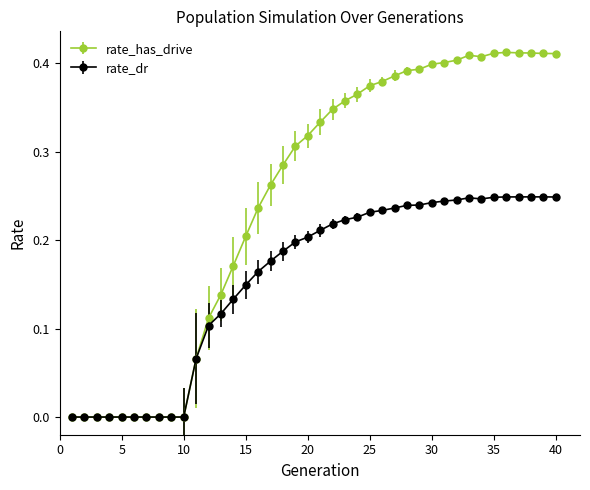

Which series has the widest spread of values?

rate_has_drive